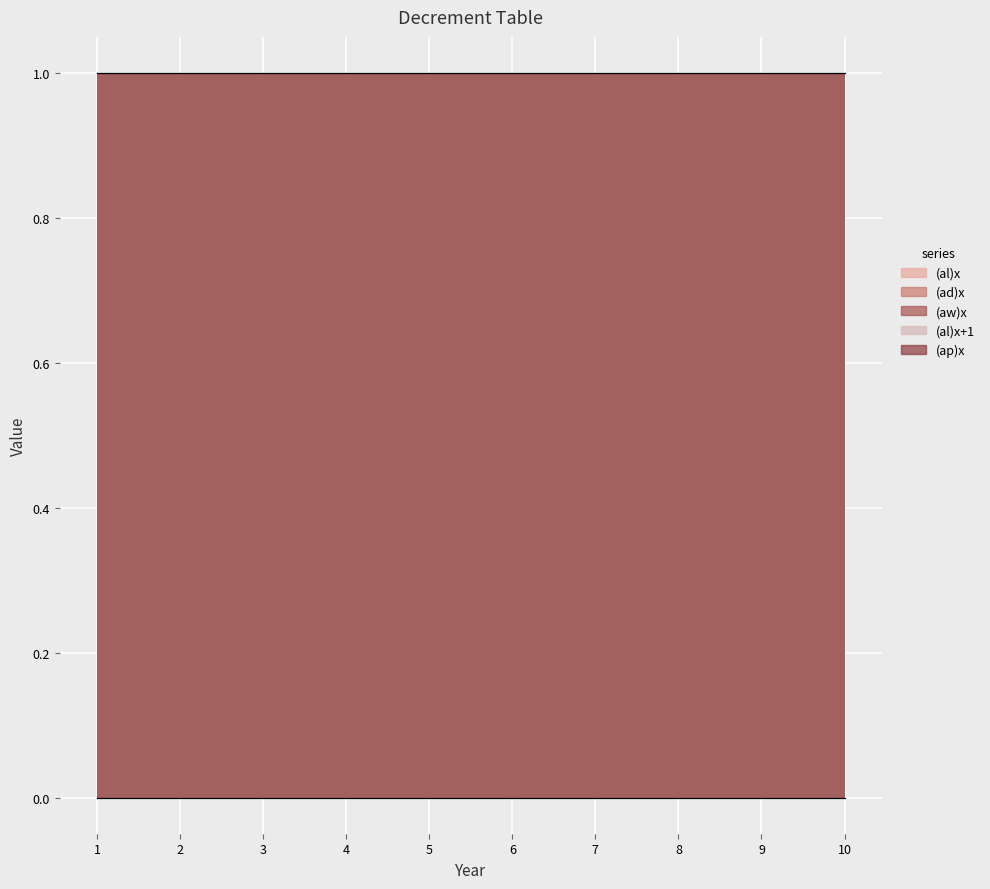

What is the difference between the highest and lowest values at 3?

1